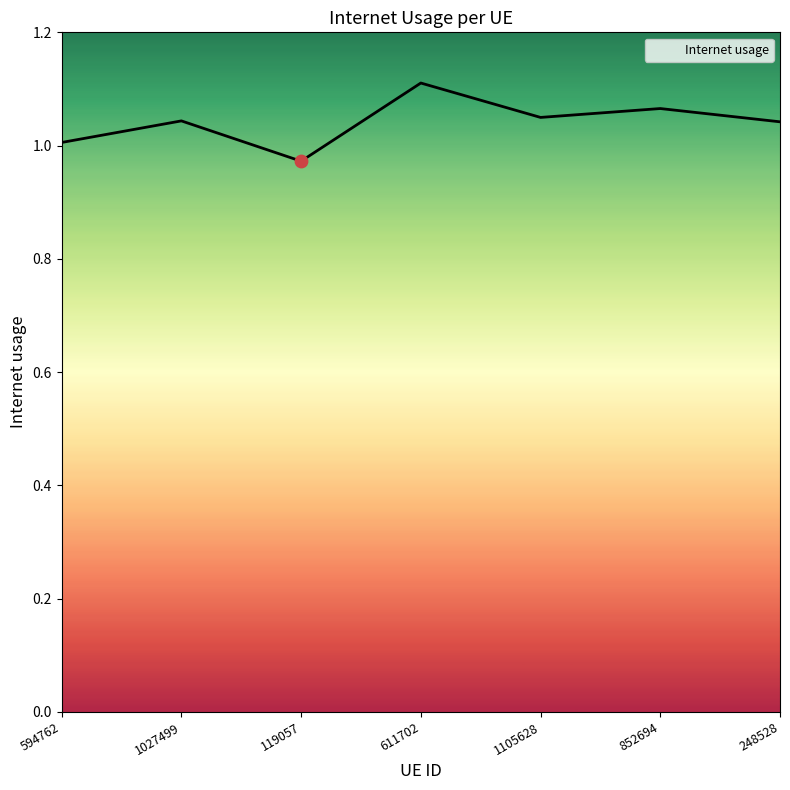

Which has a higher value, 594762 or 611702?

611702